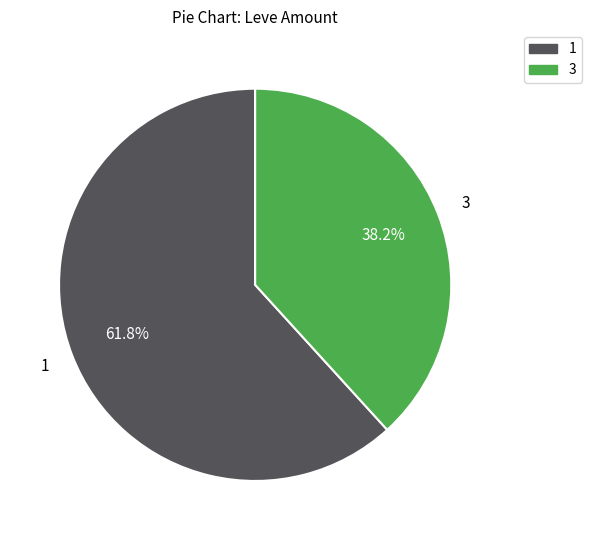

Is there any slice that represents more than half of the pie?

Yes